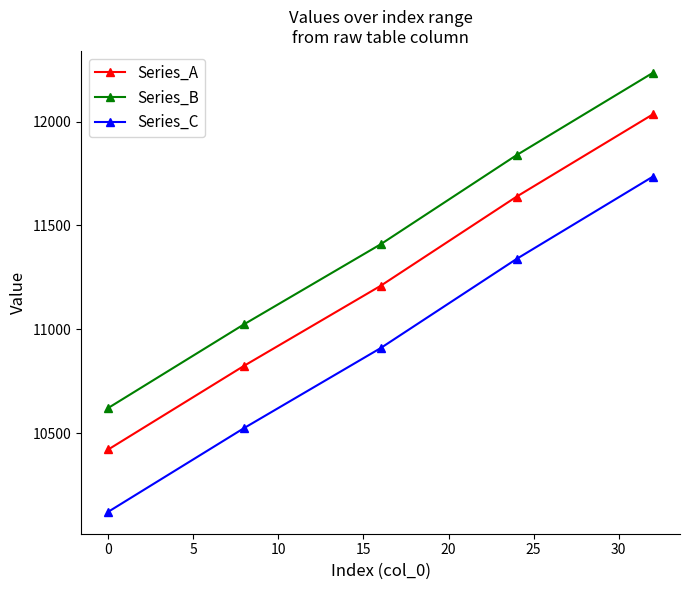

At how many categories does at least one series exceed 10696?

4